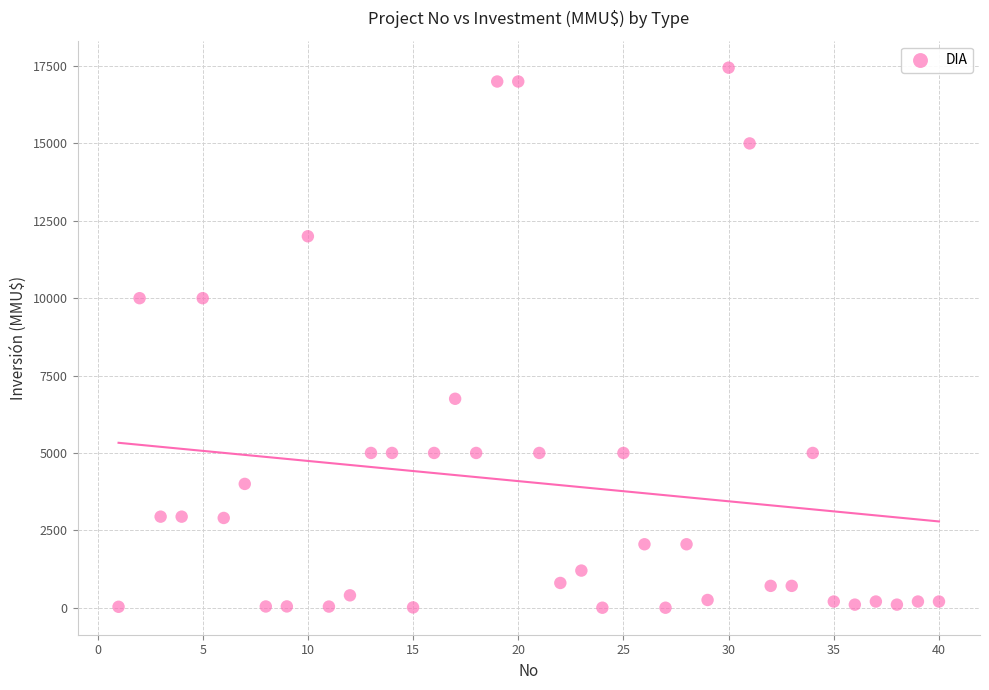

What is the range of X values (max minus min)?

39